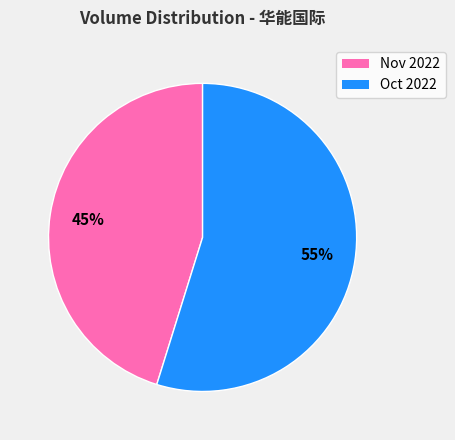

Is there a majority slice in this chart?

Yes